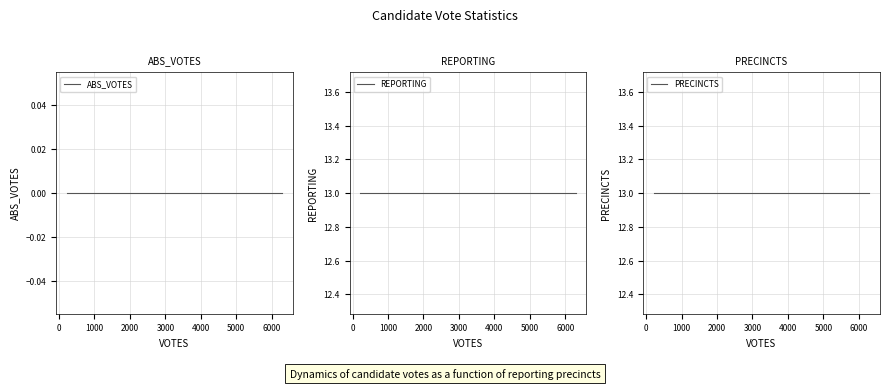

Is the value of ABS_VOTES at 0 greater than the value of PRECINCTS at 0?

No